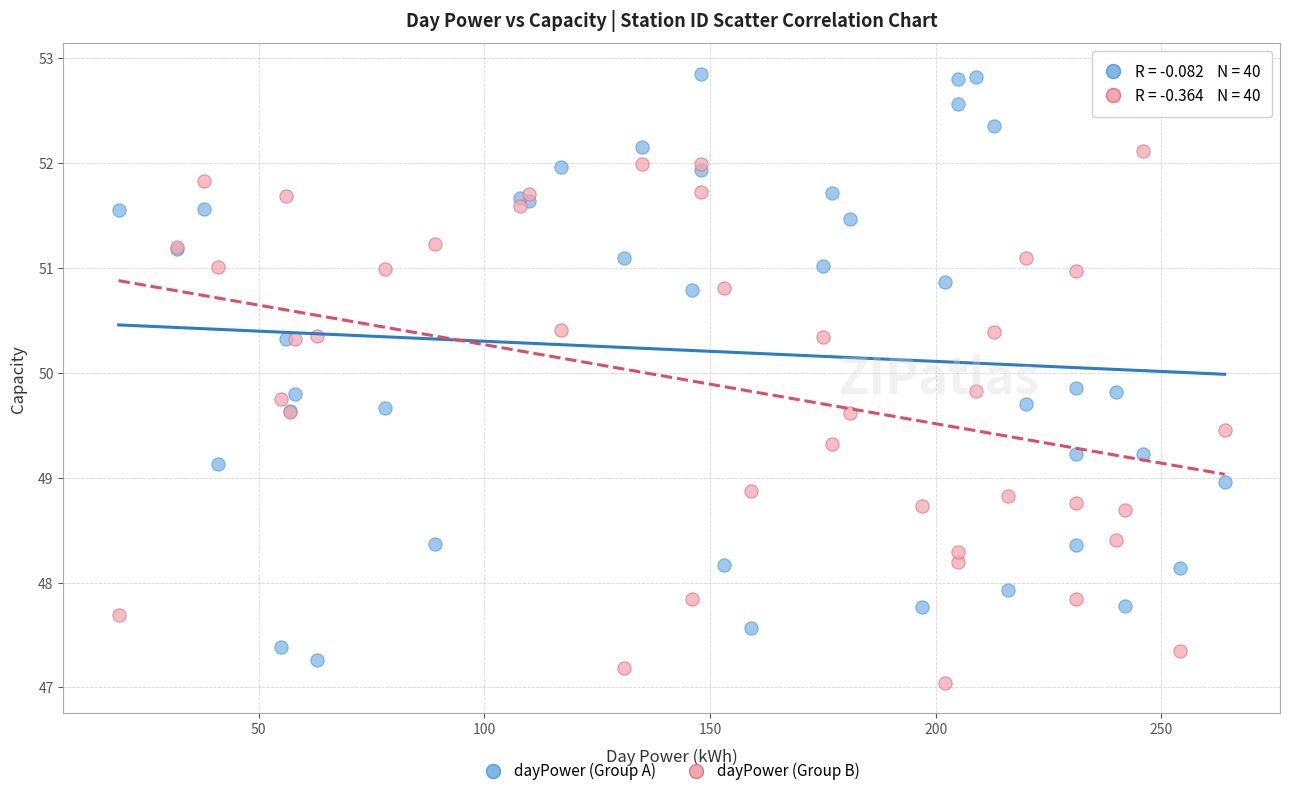

Which series reaches the maximum Y coordinate?

dayPower (Group A)